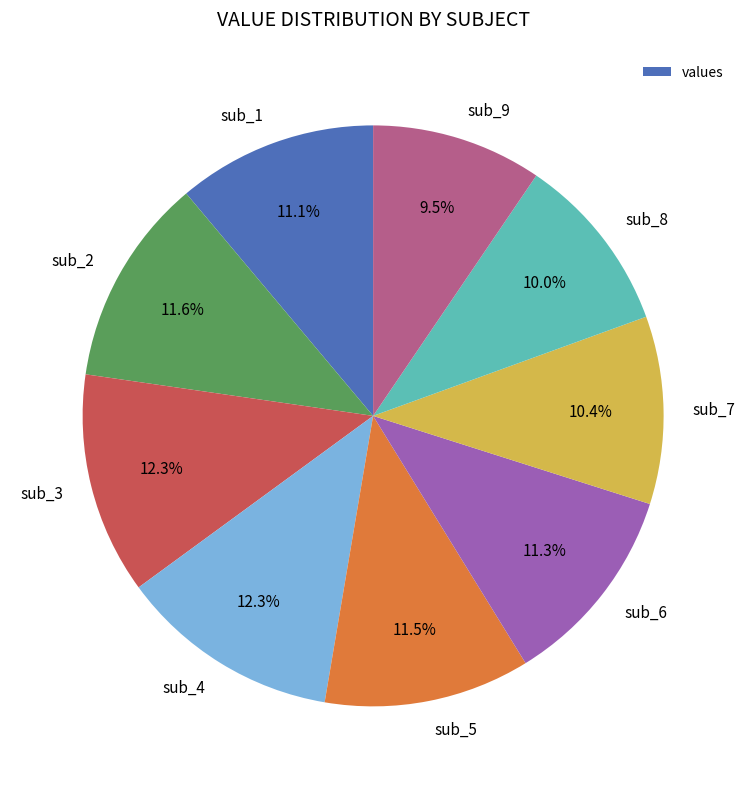

How many segments does this pie chart have?

9